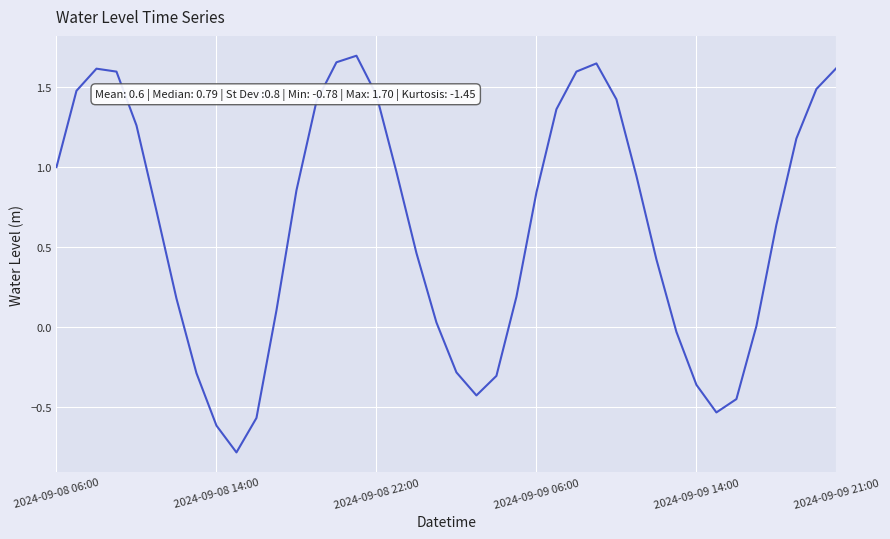

What is the difference between the maximum and minimum values?

2.5